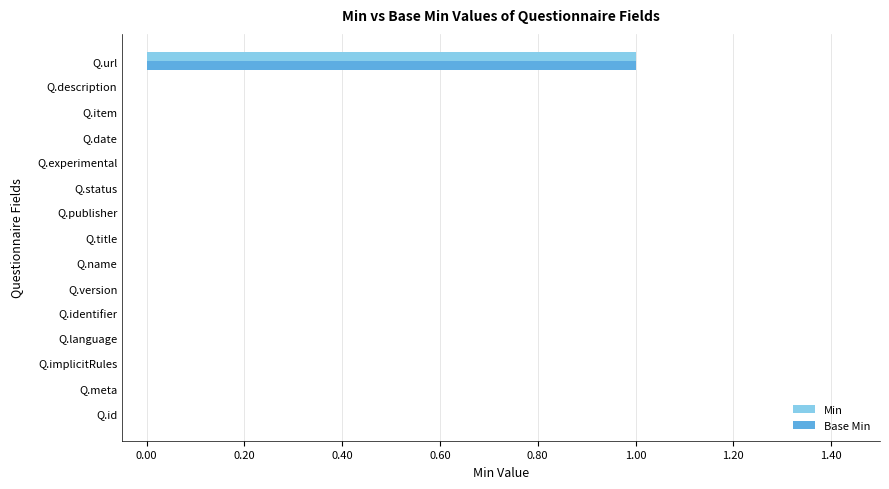

How many distinct data groups are displayed?

2